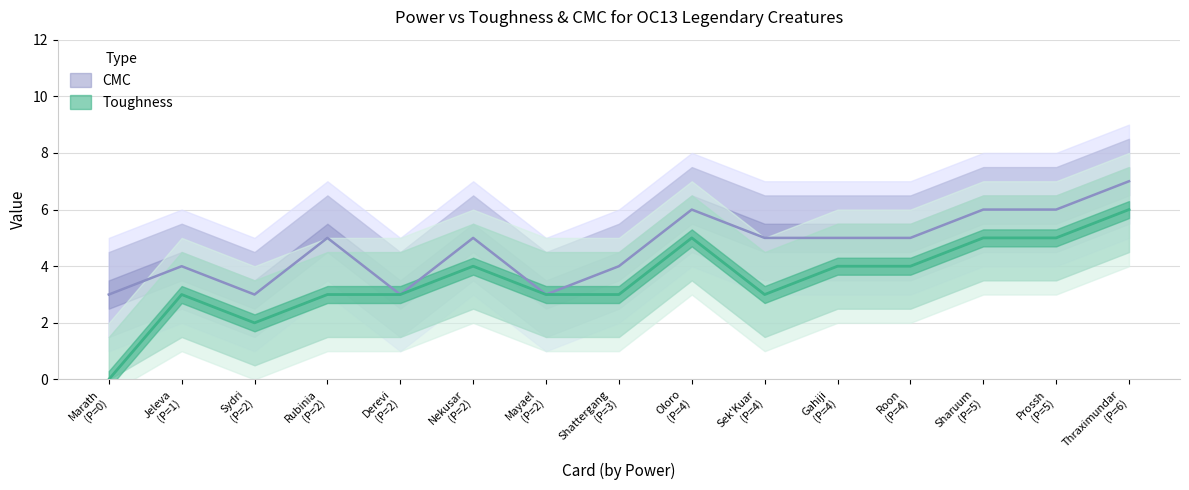

The value of Toughness at Rubinia is 3. True or false?

True